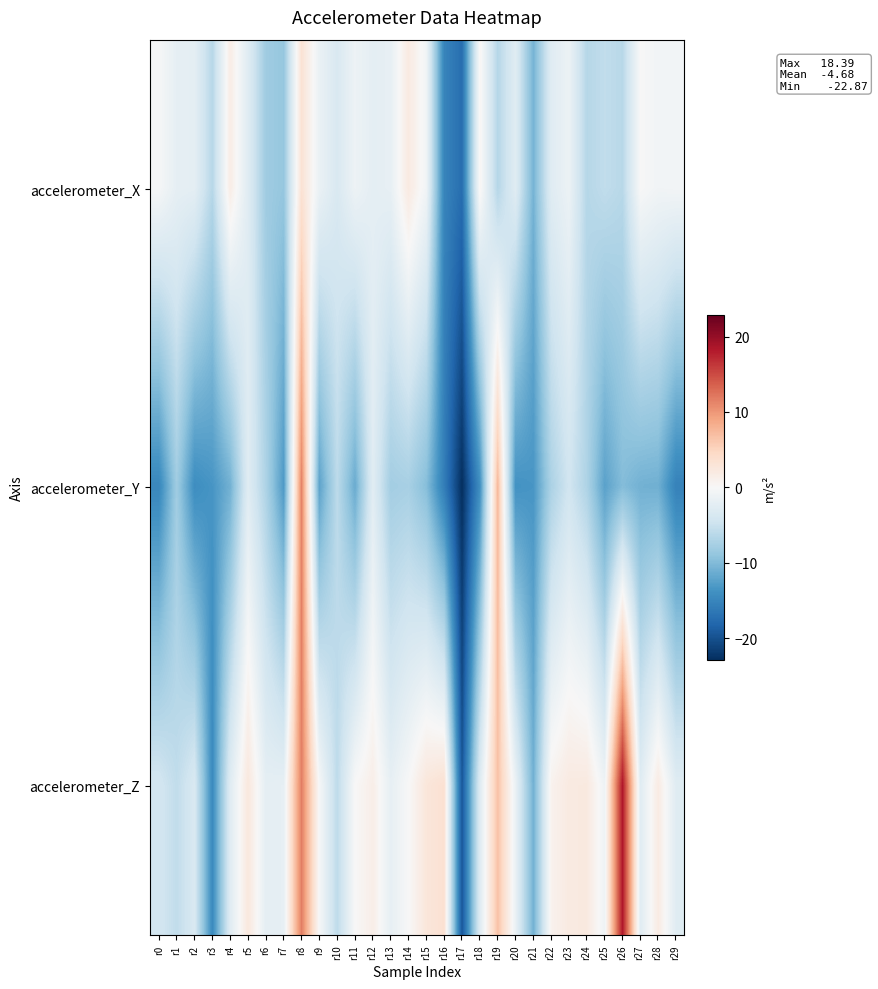

How many series are shown in this chart?

3